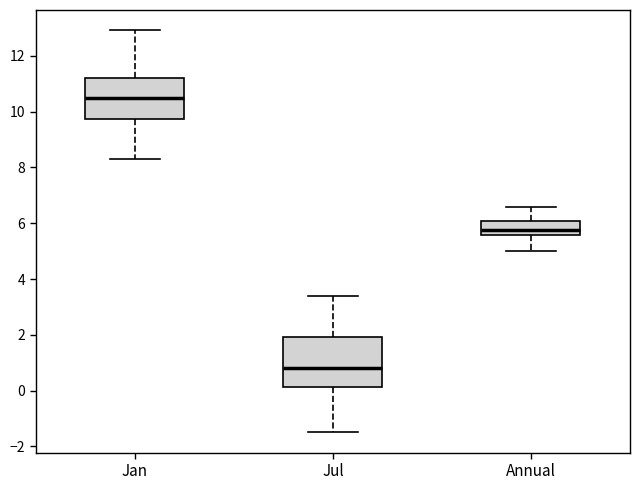

Reading left to right, transcribe this box plot: for each box, give where its median line is, the range the box spans, and where its two whiskers end, as read against the y-axis. The values are not printed on the chart, so give them approximately, as read against the axis.

Jan: median 10.4, box 9.8 to 11.2, whiskers 8.2 to 13.0
Jul: median 0.8, box 0.2 to 2.0, whiskers -1.4 to 3.4
Annual: median 5.8, box 5.6 to 6.0, whiskers 5.0 to 6.6